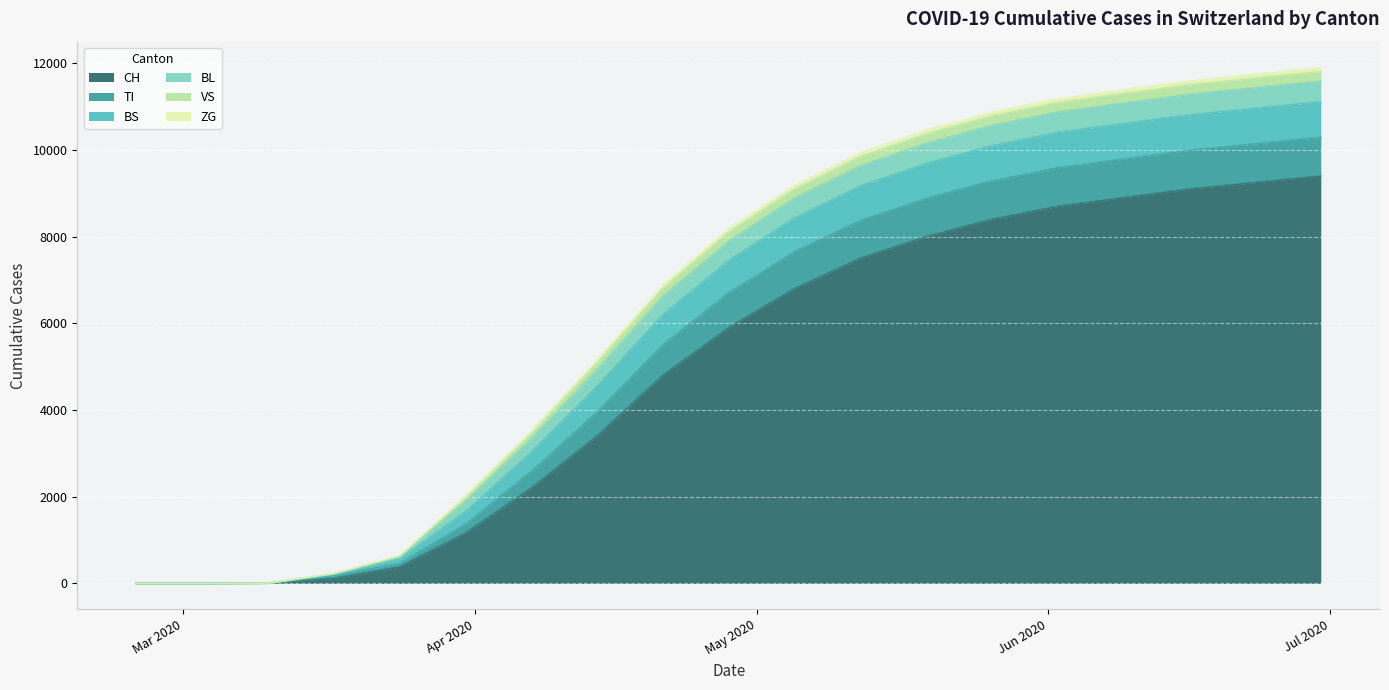

True or false: VS has more than 1 points higher than both neighbors.

False